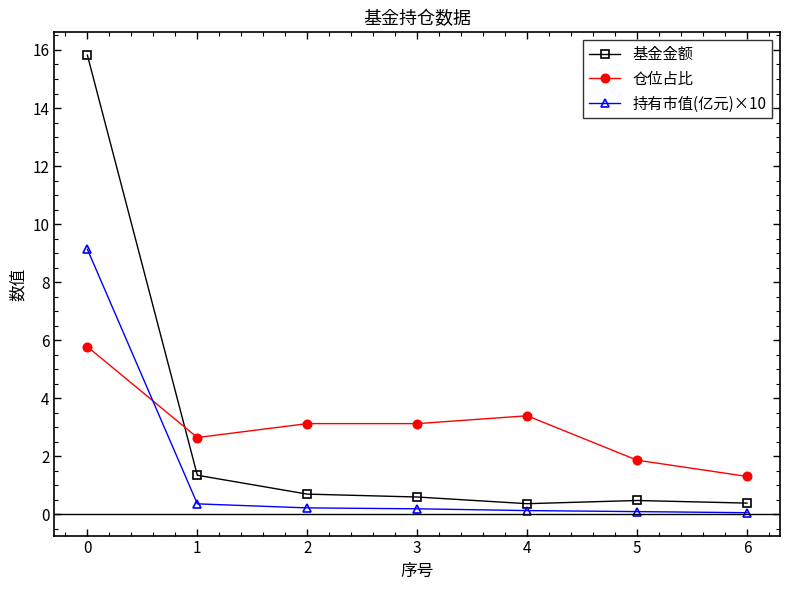

True or false: 仓位占比 has a value of 3.4 at 4.

True